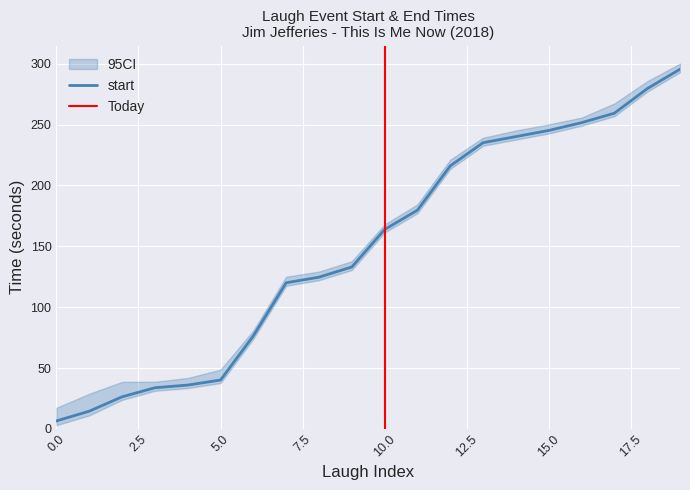

Count the number of categories in the chart.

20